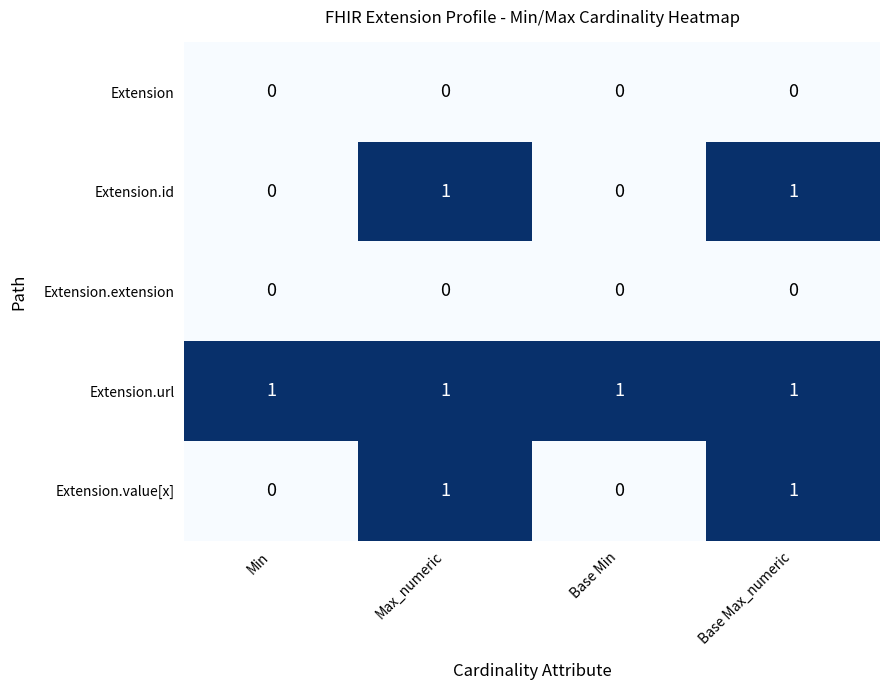

True or false: Extension.id has a value of 0 at Min.

True